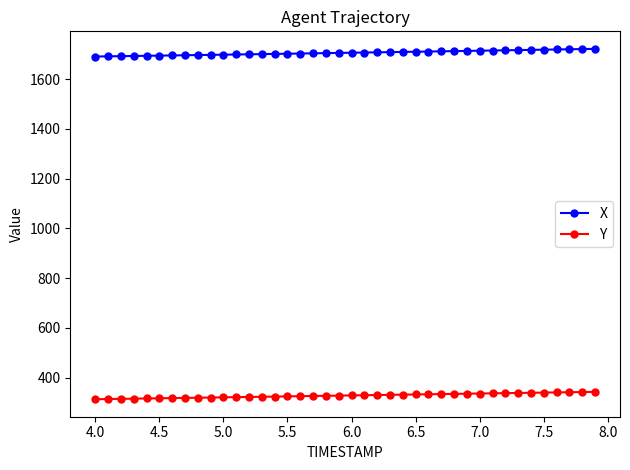

What are all the series names shown in the legend?

X, Y